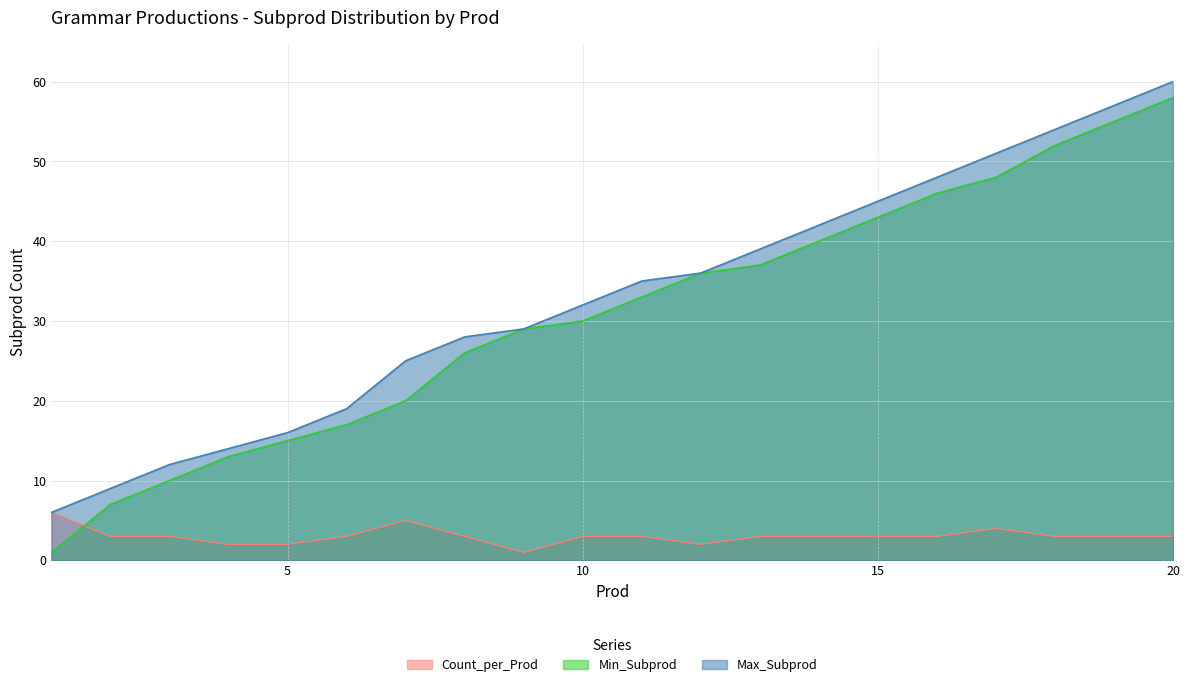

At which category is the sum across all series the highest?

20